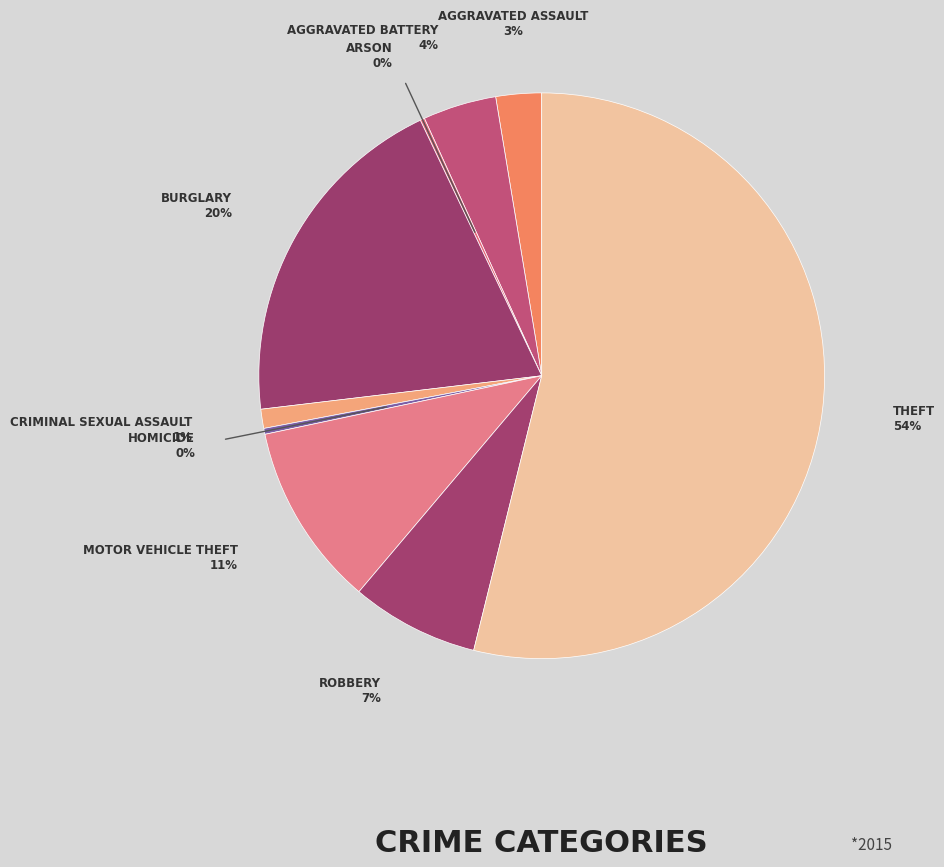

How many slices are in this pie chart?

9